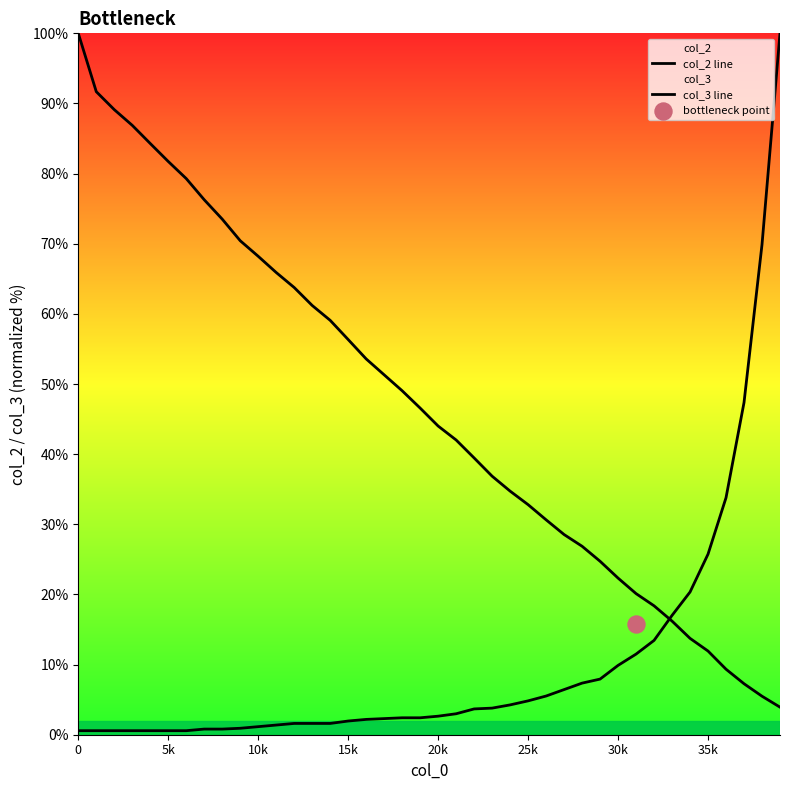

Is the value of col_2 line at 10 greater than the value of col_3 line at 25?

Yes